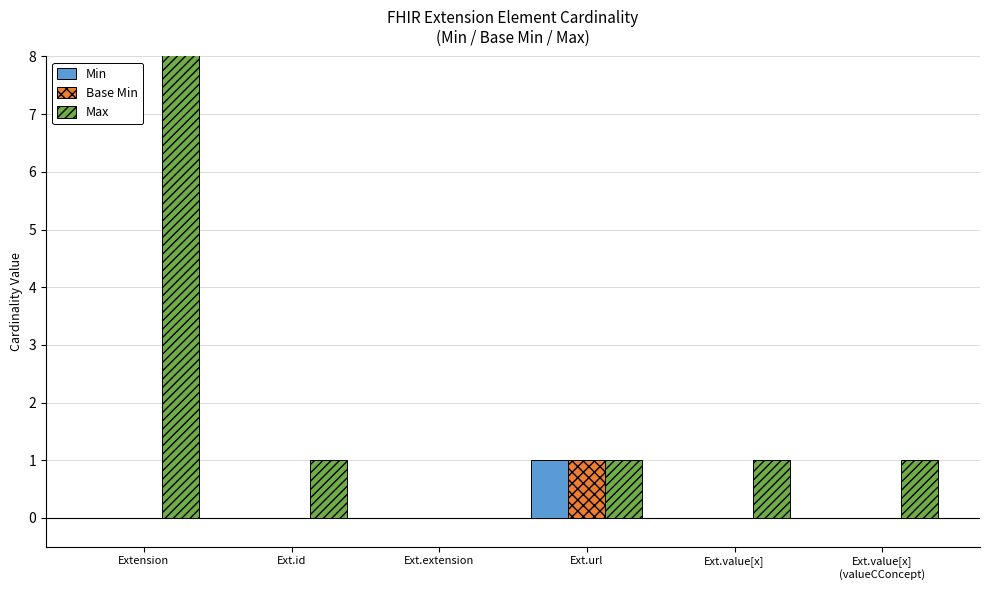

Reading left to right, transcribe all the data shown in this chart.

Min: Extension=0	Ext.id=0	Ext.extension=0	Ext.url=1	Ext.value[x]=0	Ext.value[x]
(valueCConcept)=0
Base Min: Extension=0	Ext.id=0	Ext.extension=0	Ext.url=1	Ext.value[x]=0	Ext.value[x]
(valueCConcept)=0
Max: Extension=999	Ext.id=1	Ext.extension=0	Ext.url=1	Ext.value[x]=1	Ext.value[x]
(valueCConcept)=1